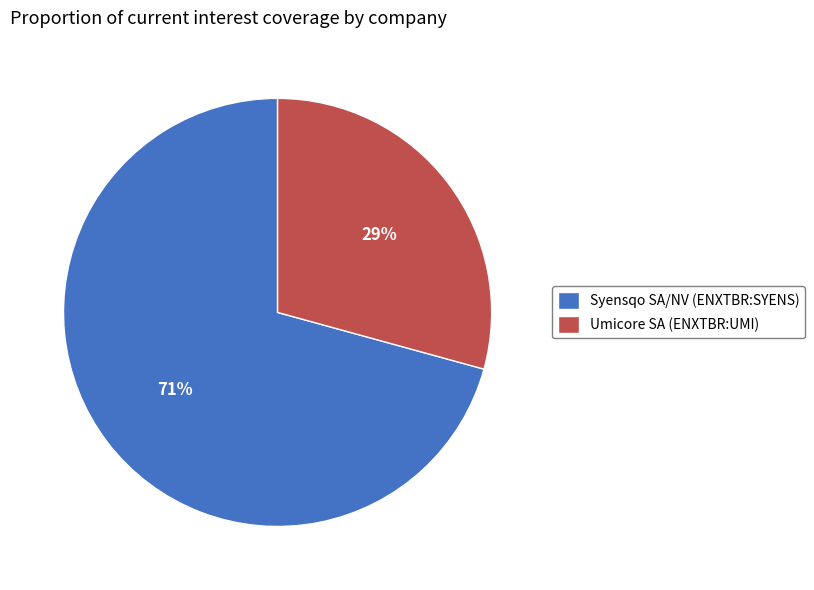

To the nearest percent, what is the average slice percentage?

50%